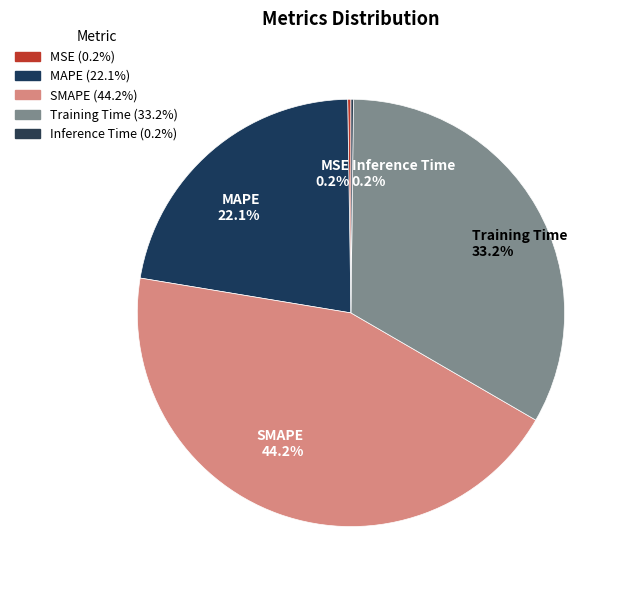

What is the largest slice in the pie chart?

SMAPE